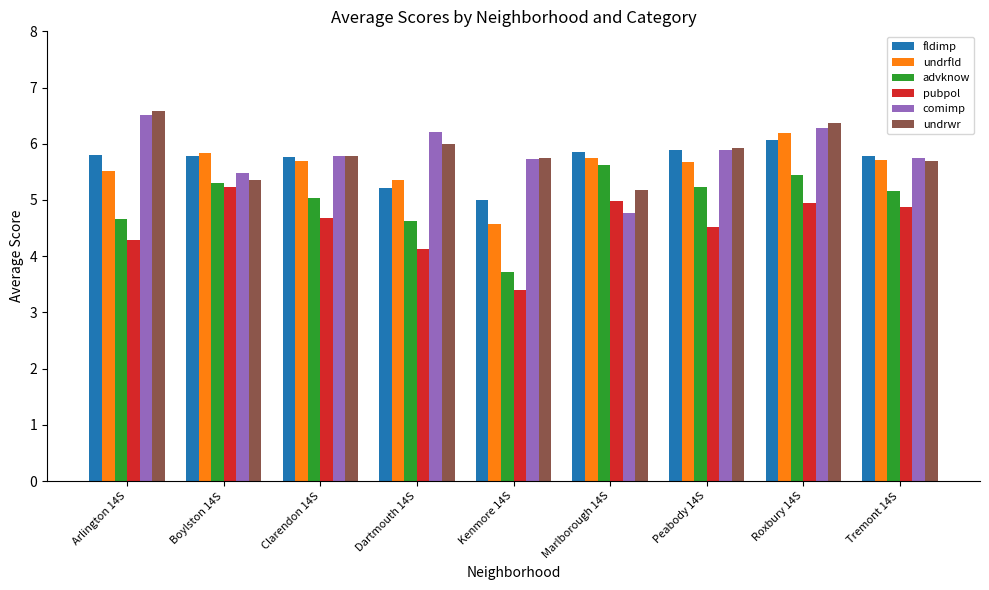

What is the total value across all series at Marlborough 14S?

32.1